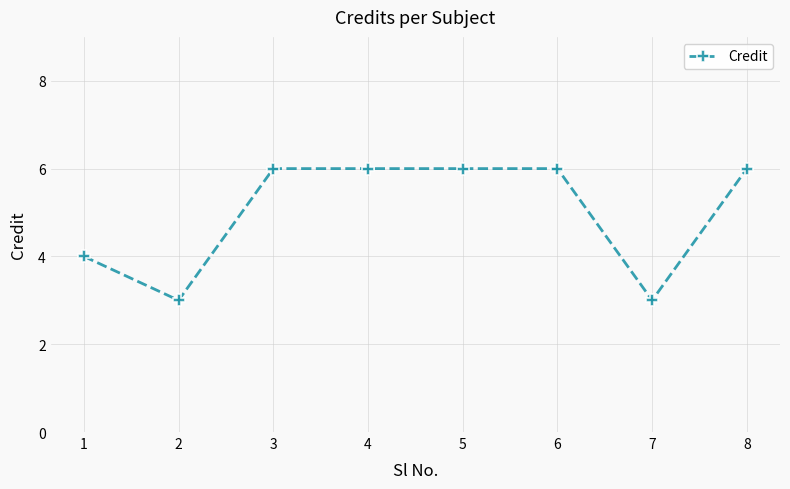

The value at 8 is 6. True or false?

True